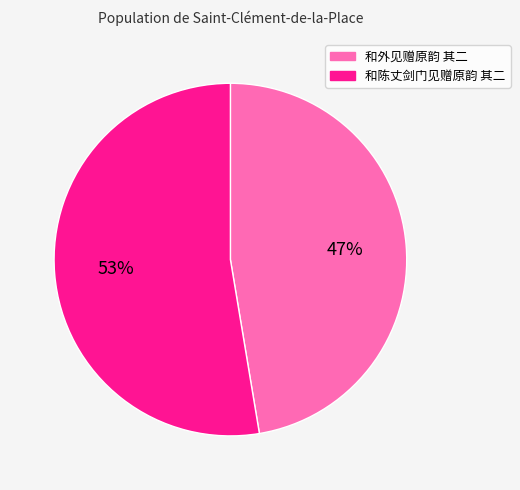

Count the number of slices in the pie.

2